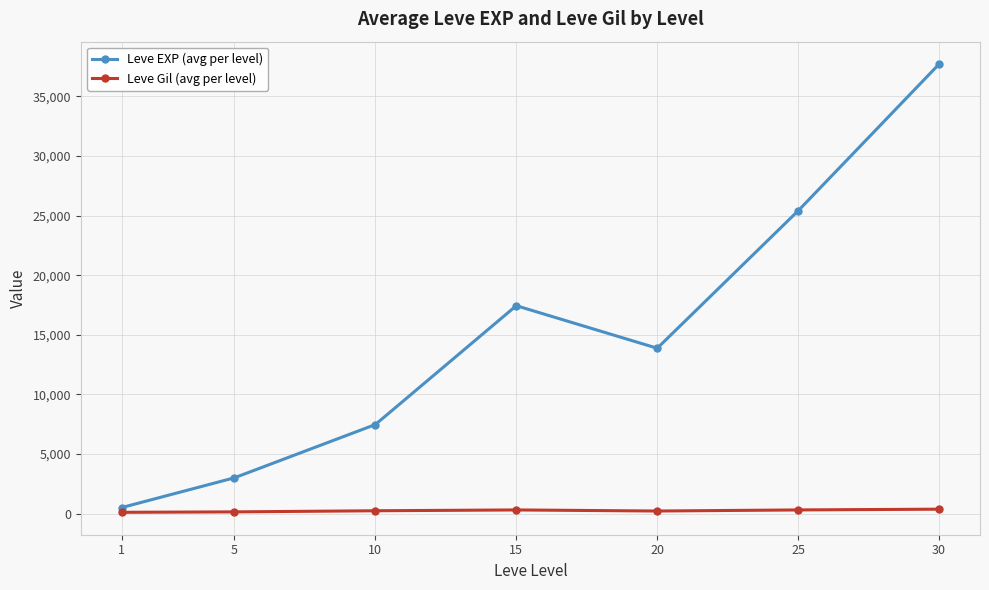

List the series in order of their peak value, highest first.

Leve EXP (avg per level), Leve Gil (avg per level)